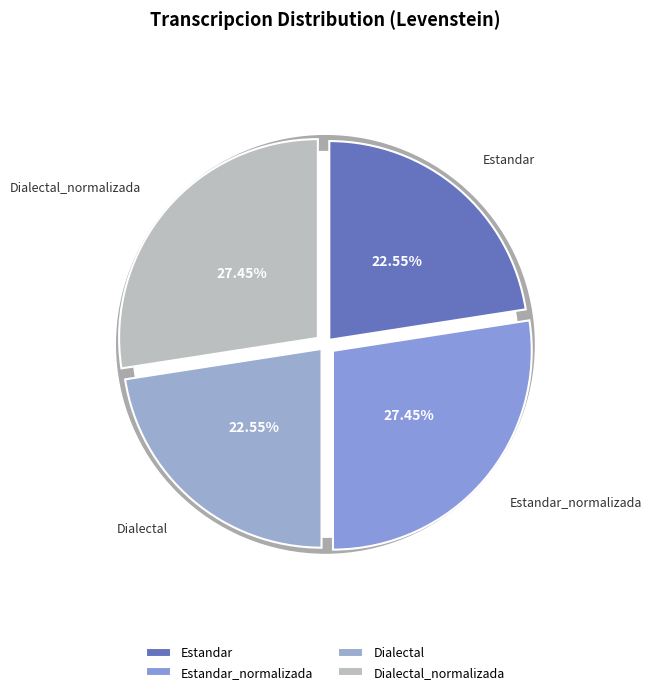

Approximately how many times larger is the value at Dialectal_normalizada compared to Estandar_normalizada?

1.0